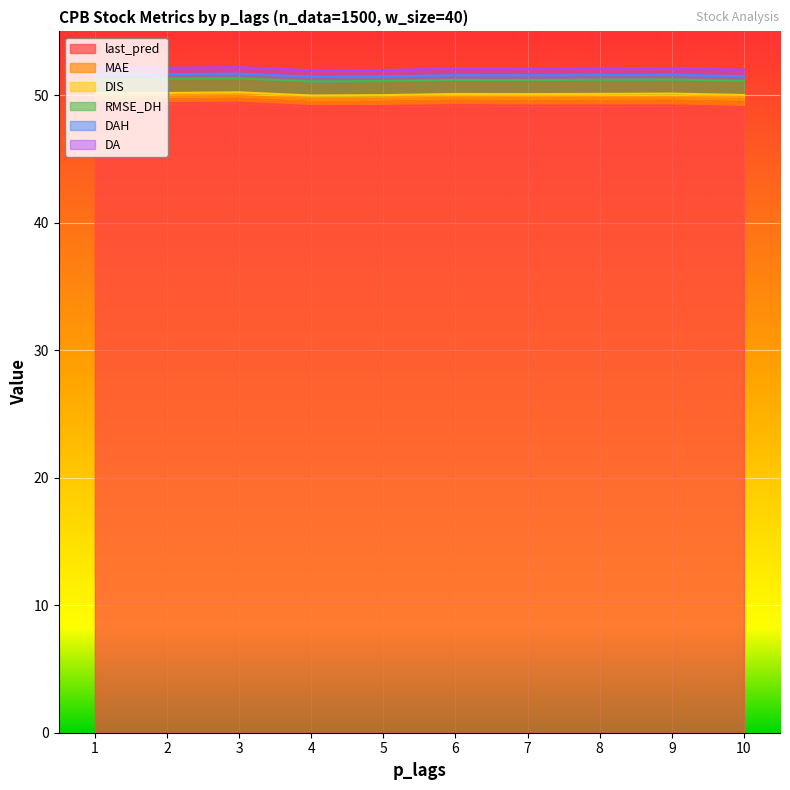

What is the sum of all last_pred values?

492.3